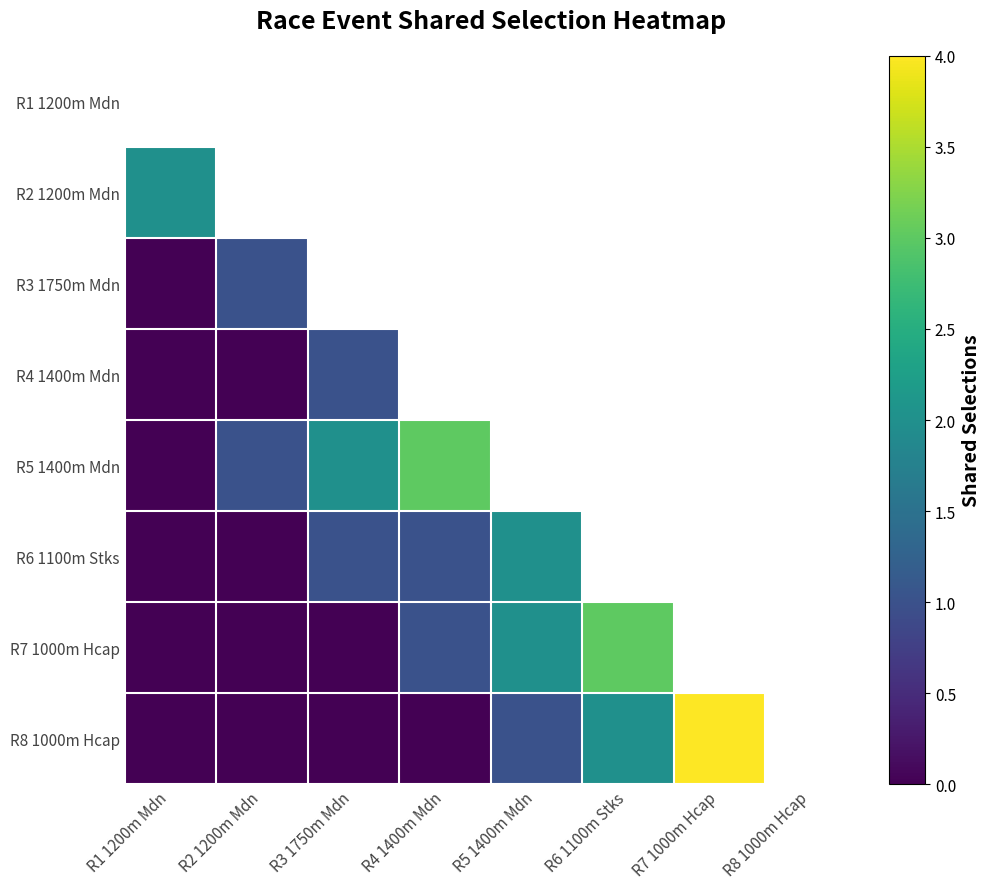

Count the number of data series in this chart.

8